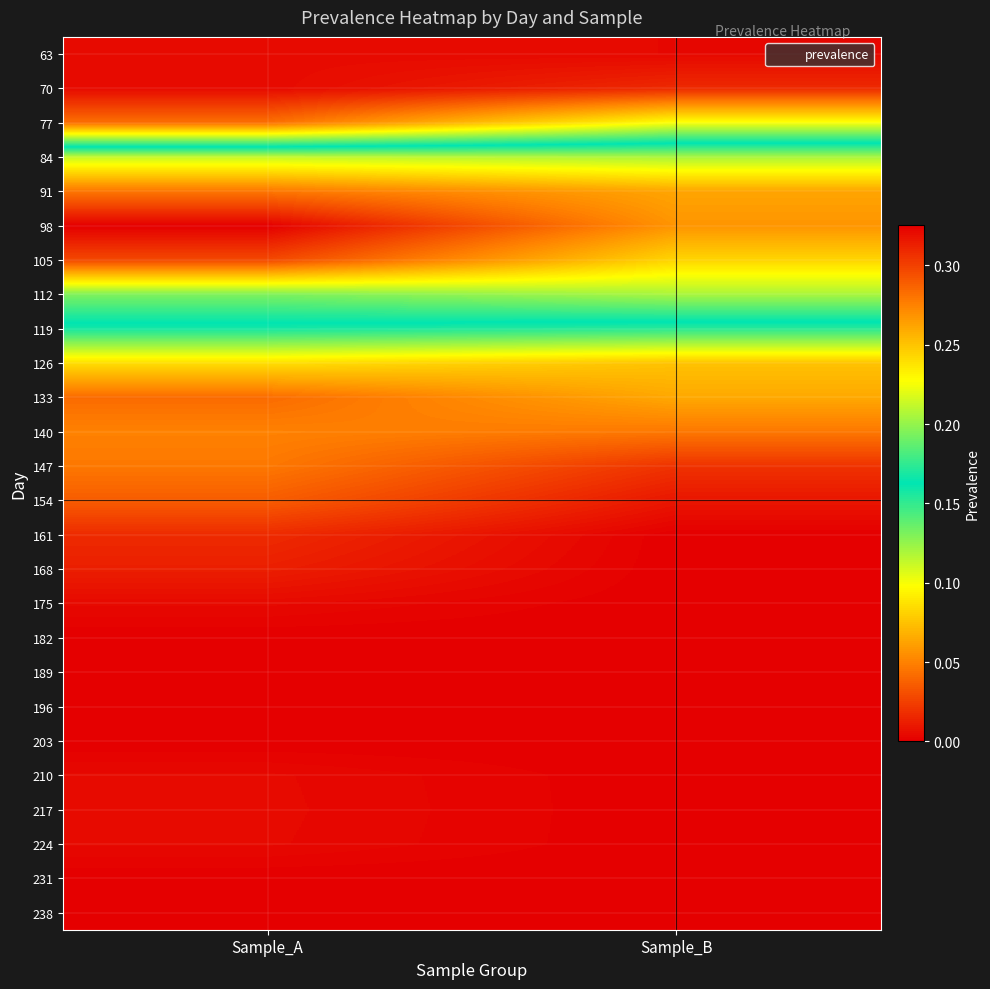

Reading left to right, what are all the values shown in this chart?

63: Sample_A=0.0	Sample_B=0.0
70: Sample_A=0.0	Sample_B=0.0
77: Sample_A=0.0	Sample_B=0.1
84: Sample_A=0.2	Sample_B=0.2
91: Sample_A=0.3	Sample_B=0.3
98: Sample_A=0.3	Sample_B=0.3
105: Sample_A=0.3	Sample_B=0.2
112: Sample_A=0.2	Sample_B=0.2
119: Sample_A=0.2	Sample_B=0.2
126: Sample_A=0.1	Sample_B=0.1
133: Sample_A=0.0	Sample_B=0.1
140: Sample_A=0.1	Sample_B=0.0
147: Sample_A=0.0	Sample_B=0.0
154: Sample_A=0.0	Sample_B=0.0
161: Sample_A=0.0	Sample_B=0.0
168: Sample_A=0.0	Sample_B=0.0
175: Sample_A=0.0	Sample_B=0.0
182: Sample_A=0.0	Sample_B=0.0
189: Sample_A=0.0	Sample_B=0.0
196: Sample_A=0.0	Sample_B=0.0
203: Sample_A=0.0	Sample_B=0.0
210: Sample_A=0.0	Sample_B=0.0
217: Sample_A=0.0	Sample_B=0.0
224: Sample_A=0.0	Sample_B=0.0
231: Sample_A=0.0	Sample_B=0.0
238: Sample_A=0.0	Sample_B=0.0